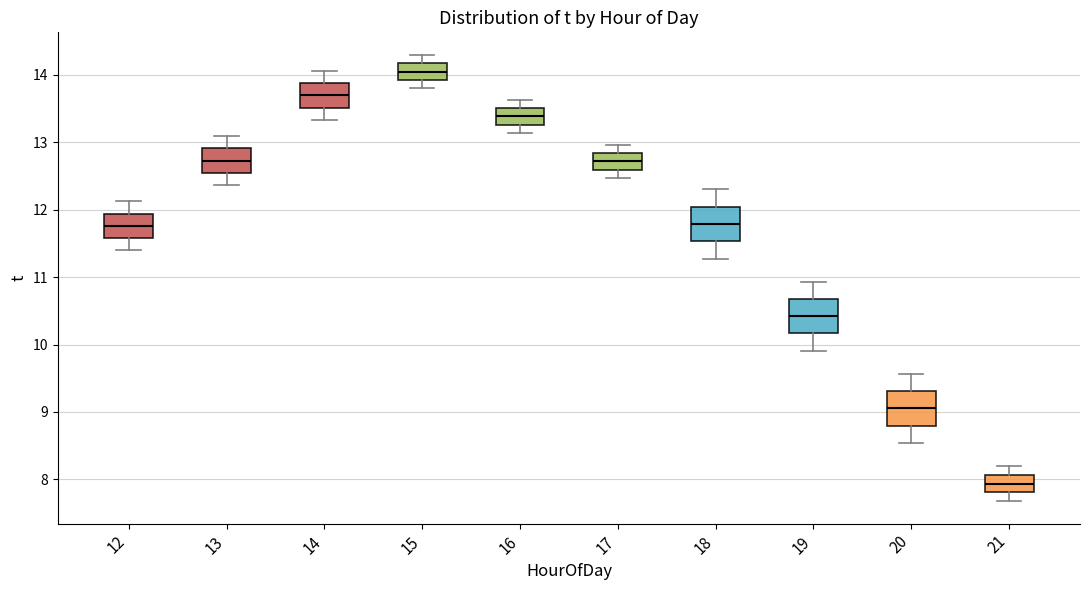

Reading left to right, read every box against the y-axis: the position of its median line, the range the box covers, and the ends of its whiskers. The values are not printed on the chart, so give them approximately, as read against the axis.

12: median 11.8, box 11.6 to 11.9, whiskers 11.4 to 12.1
13: median 12.7, box 12.5 to 12.9, whiskers 12.4 to 13.1
14: median 13.7, box 13.5 to 13.9, whiskers 13.3 to 14.1
15: median 14.1, box 13.9 to 14.2, whiskers 13.8 to 14.3
16: median 13.4, box 13.3 to 13.5, whiskers 13.1 to 13.6
17: median 12.7, box 12.6 to 12.8, whiskers 12.5 to 13.0
18: median 11.8, box 11.5 to 12.0, whiskers 11.3 to 12.3
19: median 10.4, box 10.2 to 10.7, whiskers 9.9 to 10.9
20: median 9.1, box 8.8 to 9.3, whiskers 8.5 to 9.6
21: median 7.9, box 7.8 to 8.1, whiskers 7.7 to 8.2